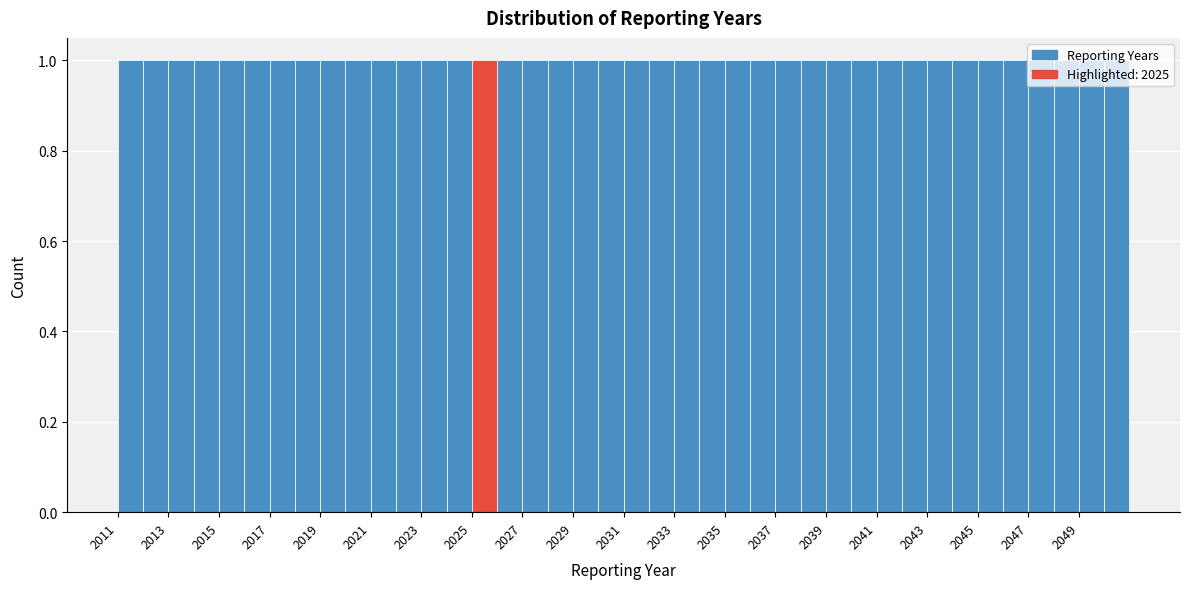

Reading left to right, list every bar in this chart as the range it spans on the x-axis followed by its height. The values are not printed on the chart, so give them approximately, as read against the axis.

2011 to 2012: 1
2012 to 2013: 1
2013 to 2014: 1
2014 to 2015: 1
2015 to 2016: 1
2016 to 2017: 1
2017 to 2018: 1
2018 to 2019: 1
2019 to 2020: 1
2020 to 2021: 1
2021 to 2022: 1
2022 to 2023: 1
2023 to 2024: 1
2024 to 2025: 1
2025 to 2026: 1
2026 to 2027: 1
2027 to 2028: 1
2028 to 2029: 1
2029 to 2030: 1
2030 to 2031: 1
2031 to 2032: 1
2032 to 2033: 1
2033 to 2034: 1
2034 to 2035: 1
2035 to 2036: 1
2036 to 2037: 1
2037 to 2038: 1
2038 to 2039: 1
2039 to 2040: 1
2040 to 2041: 1
2041 to 2042: 1
2042 to 2043: 1
2043 to 2044: 1
2044 to 2045: 1
2045 to 2046: 1
2046 to 2047: 1
2047 to 2048: 1
2048 to 2049: 1
2049 to 2050: 1
2050 to 2051: 1